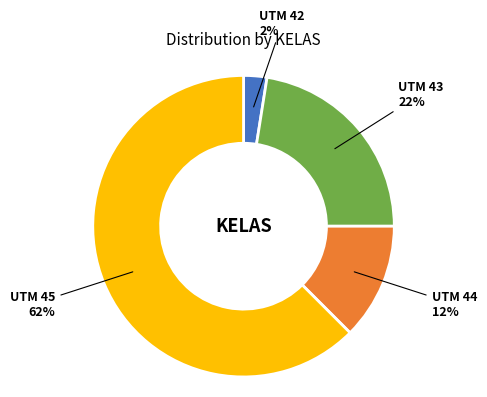

Is there any slice that represents more than half of the pie?

Yes